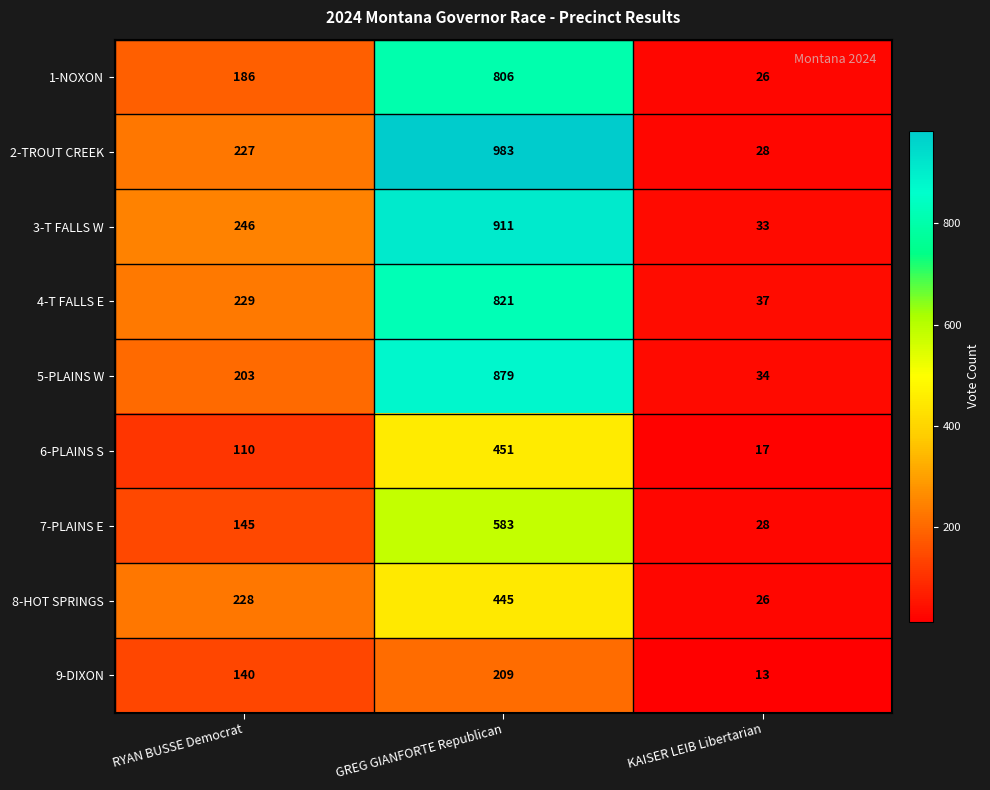

What is the difference between the 2-TROUT CREEK values at GREG GIANFORTE Republican and RYAN BUSSE Democrat?

756